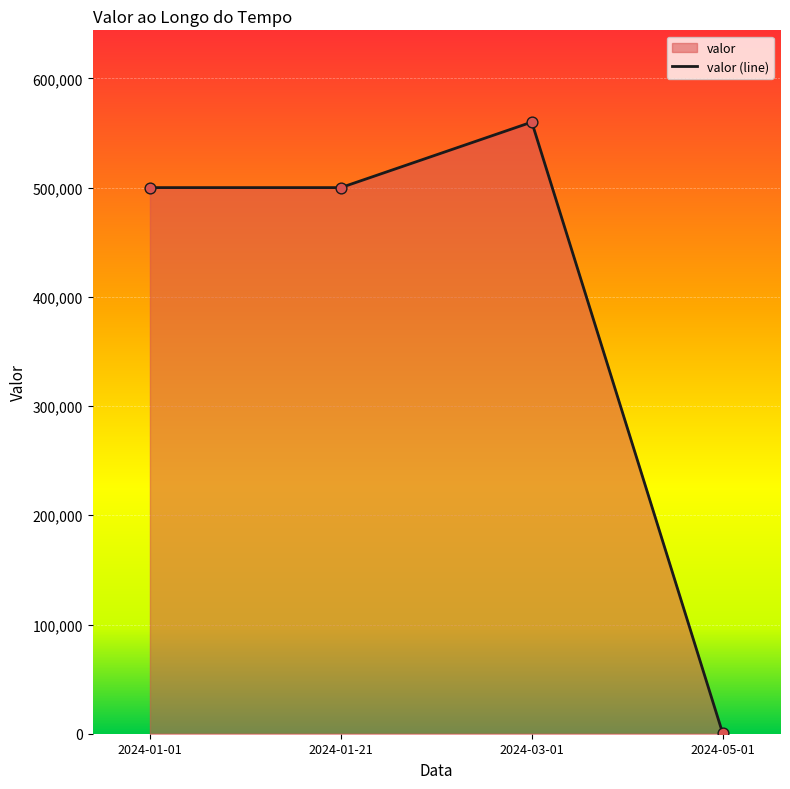

Approximately how many times larger is the value at 2024-03-01 compared to 2024-01-01?

1.1